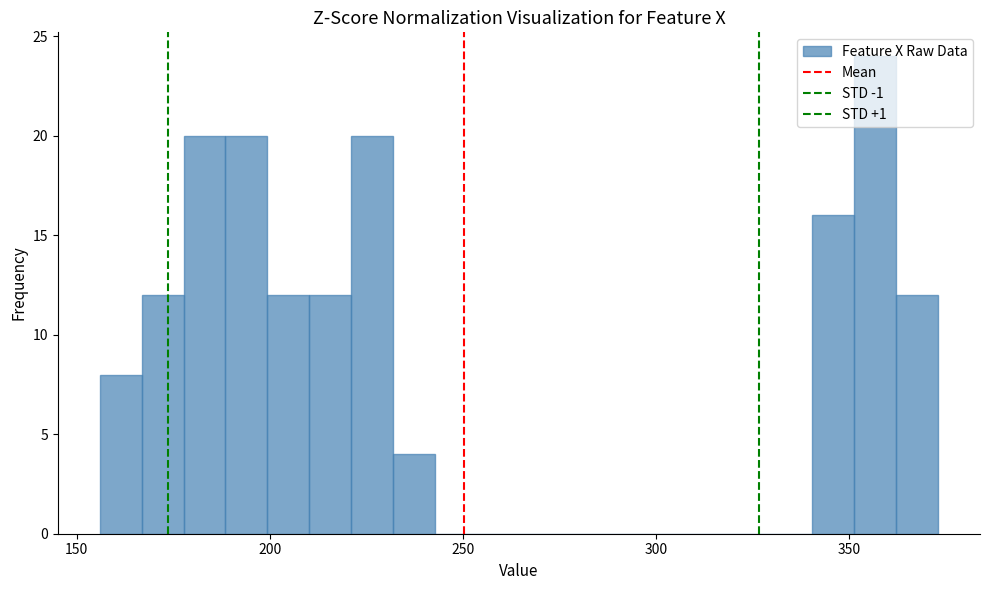

Around what value on the x-axis is the tallest bar? Give the approximate position of its centre, as read against the axis.

355